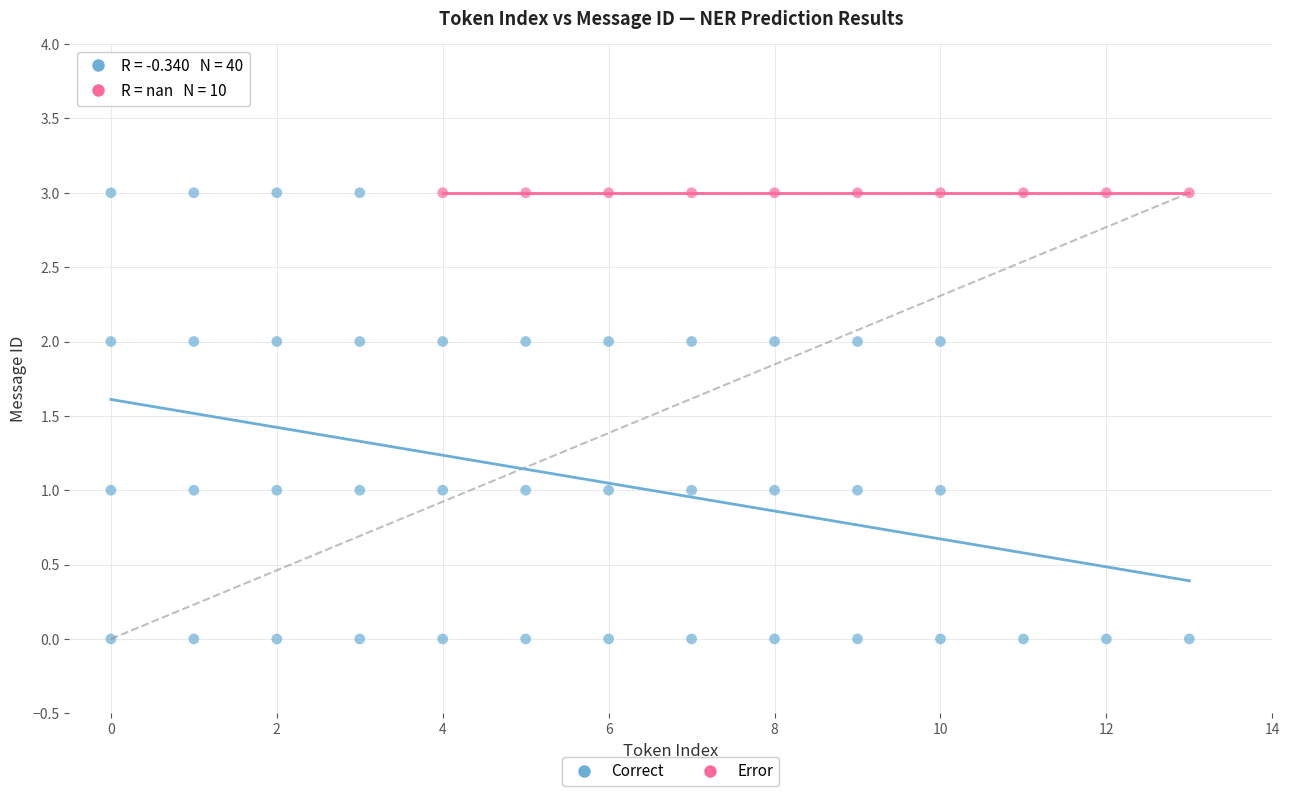

Which series contains the lowest Y value?

Correct